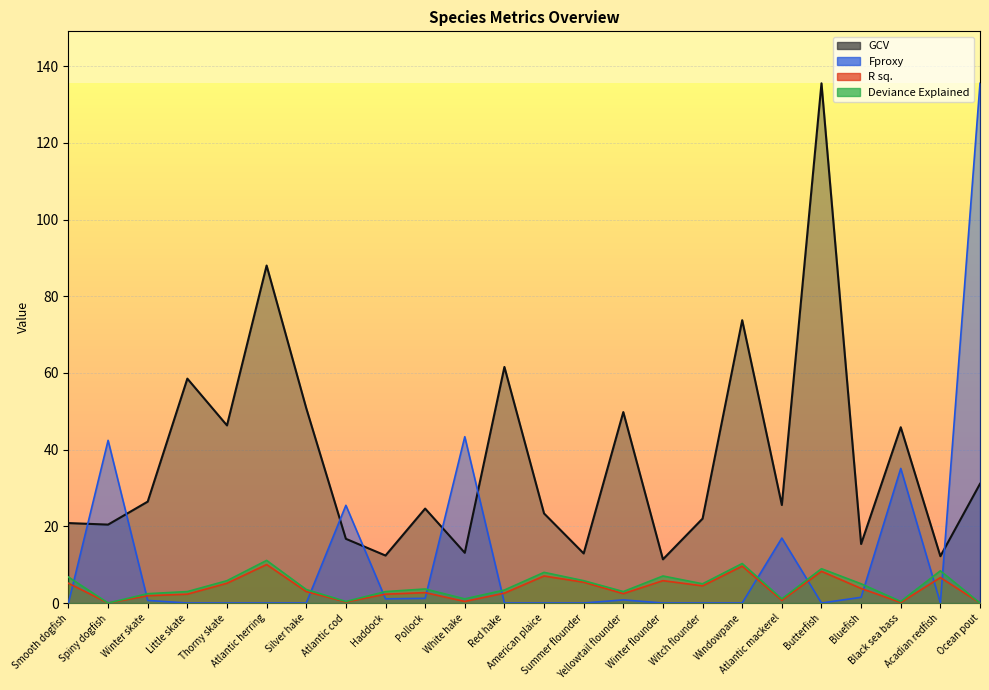

Where does the GCV series first go above 25?

Winter skate